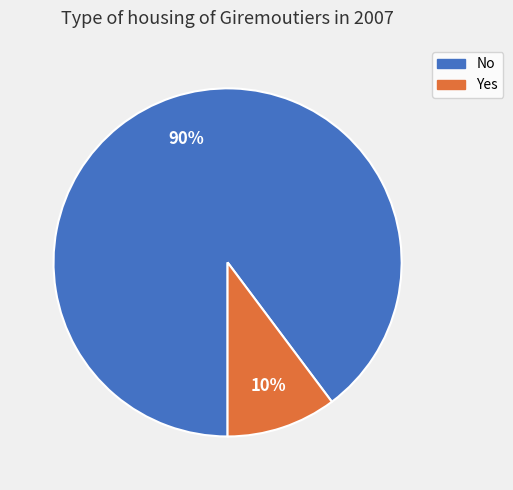

Rank the categories by value from lowest to highest.

Yes, No